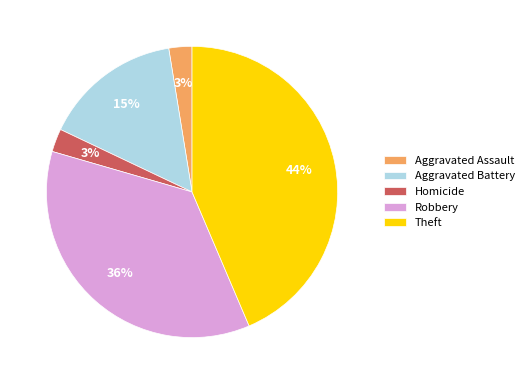

To the nearest percent, what is the difference between the largest and smallest slice percentages?

41%